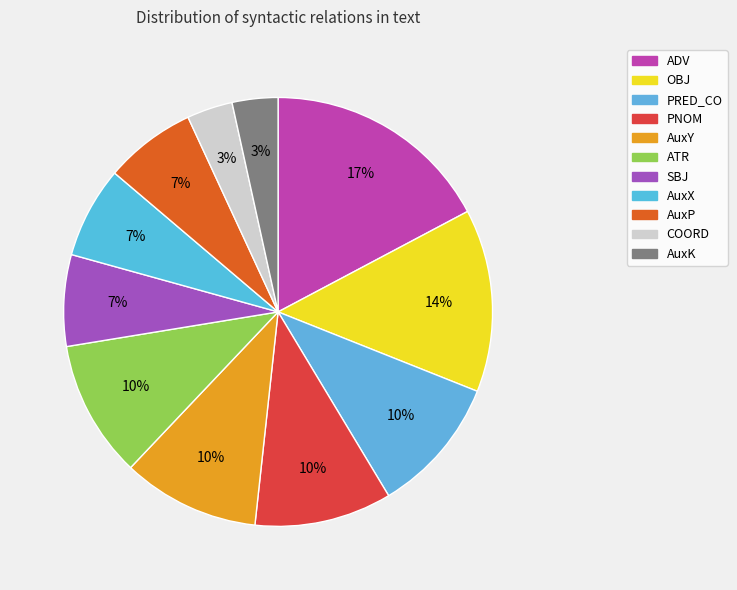

How many slices are in this pie chart?

11